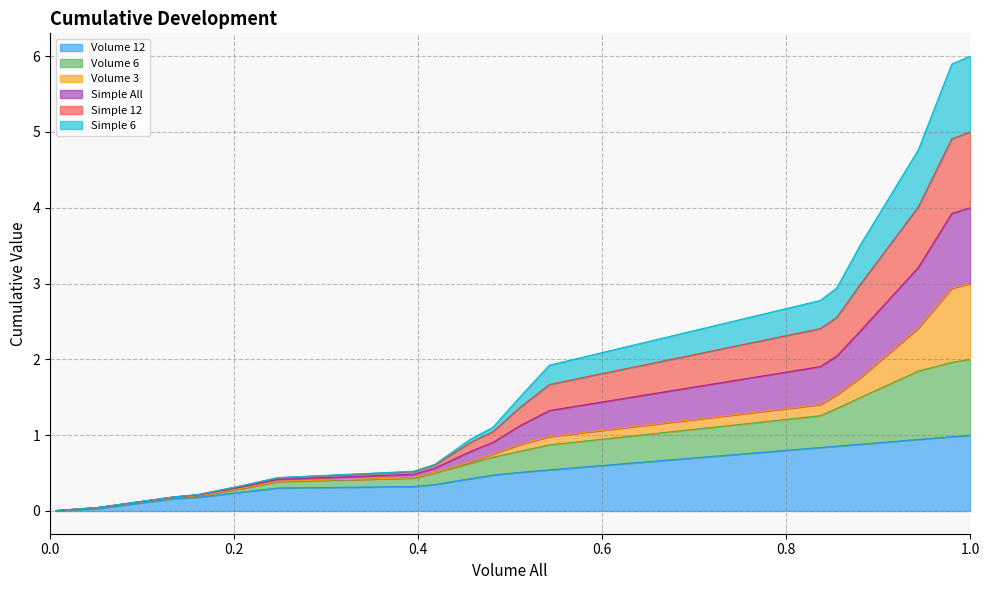

What position from the left is 0.2?

2